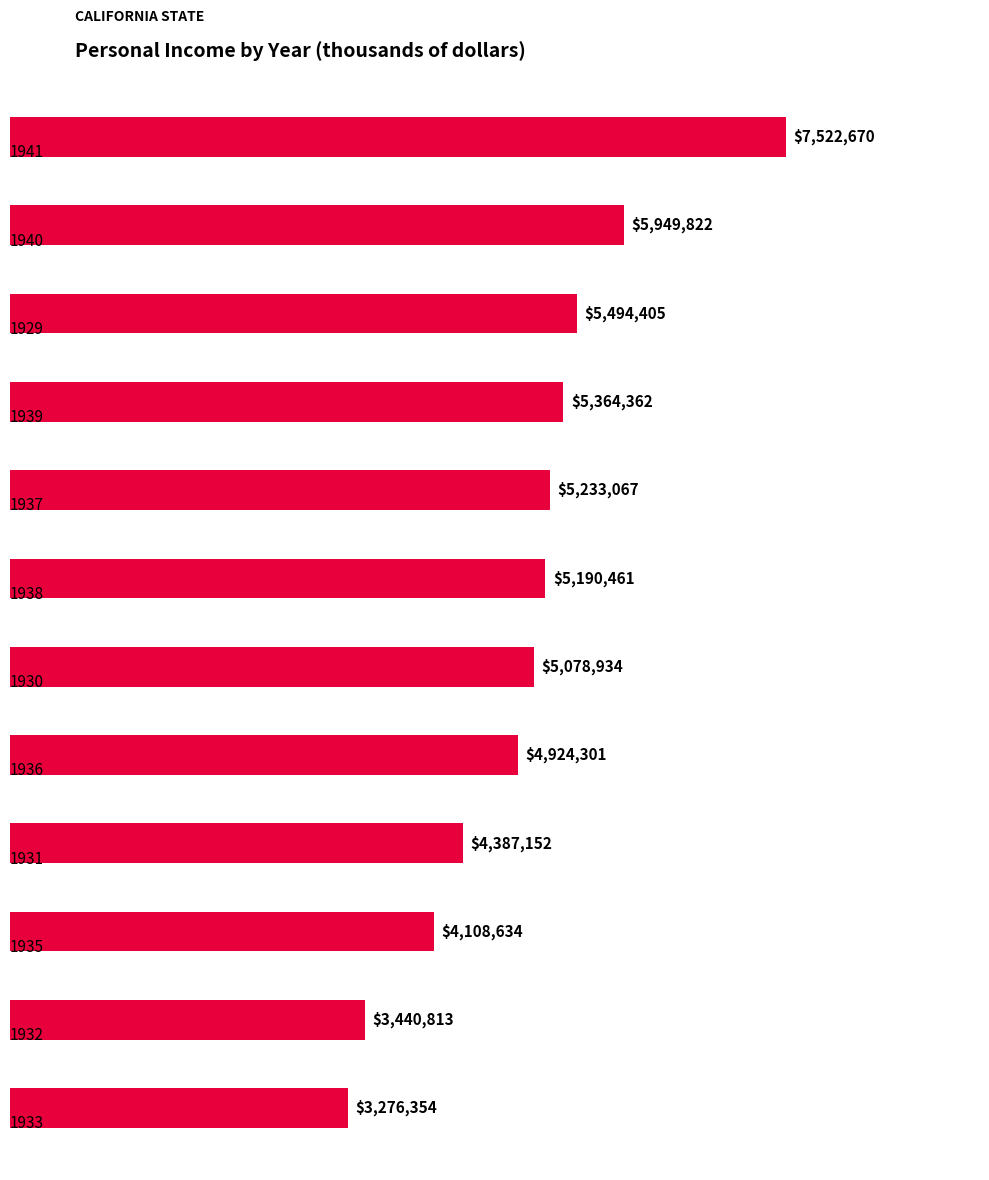

What is the sum of all values?

59970975